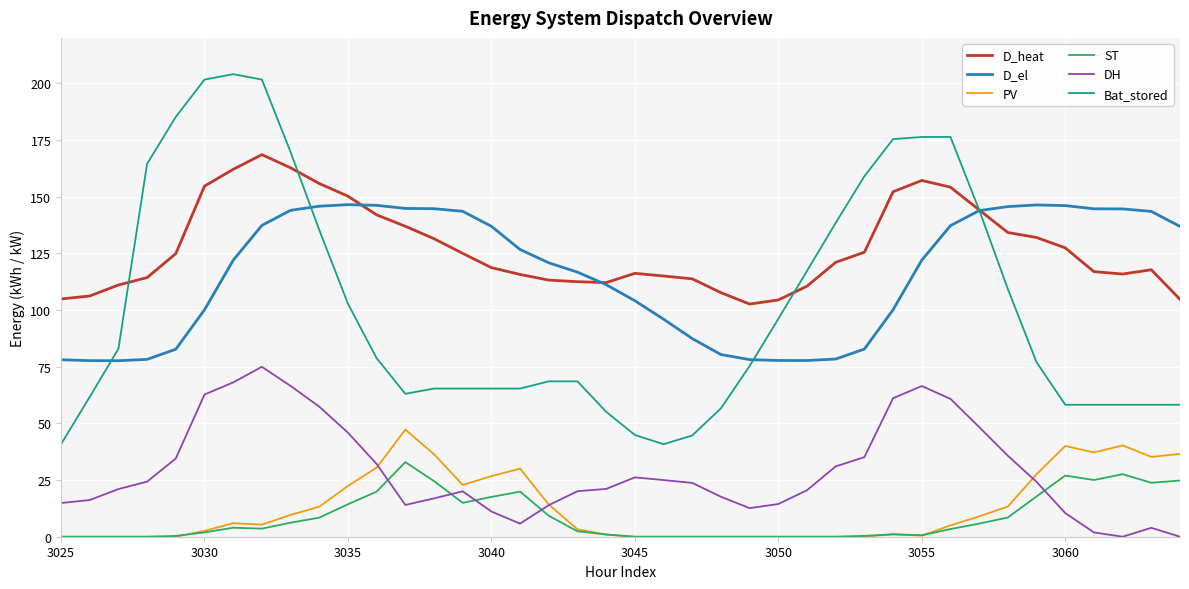

True or false: D_el and ST cross at least once.

False